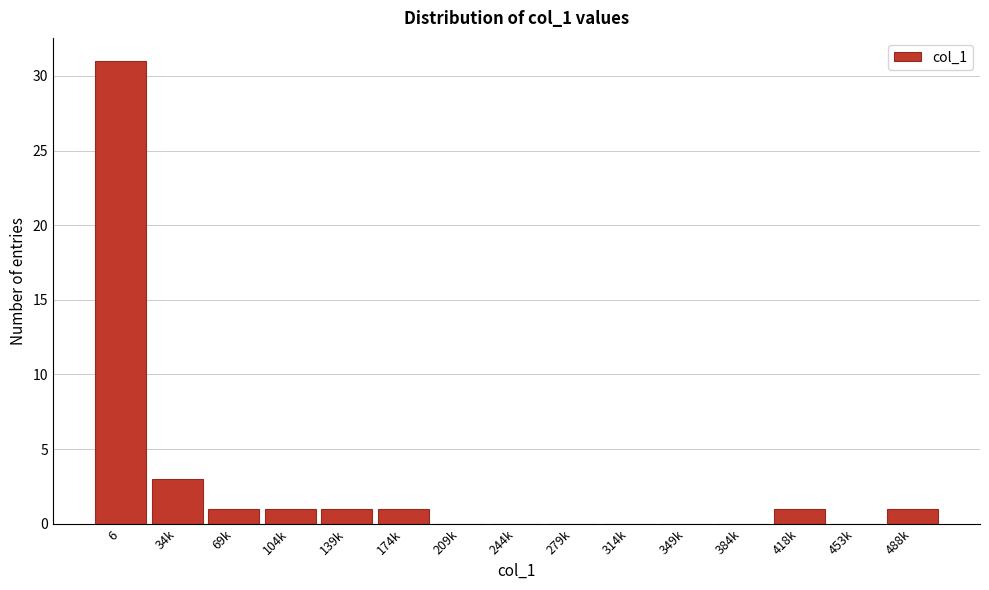

Reading right to left, transcribe all the data shown in this chart.

488k=1	453k=0	418k=1	384k=0	349k=0	314k=0	279k=0	244k=0	209k=0	174k=1	139k=1	104k=1	69k=1	34k=3	6=31